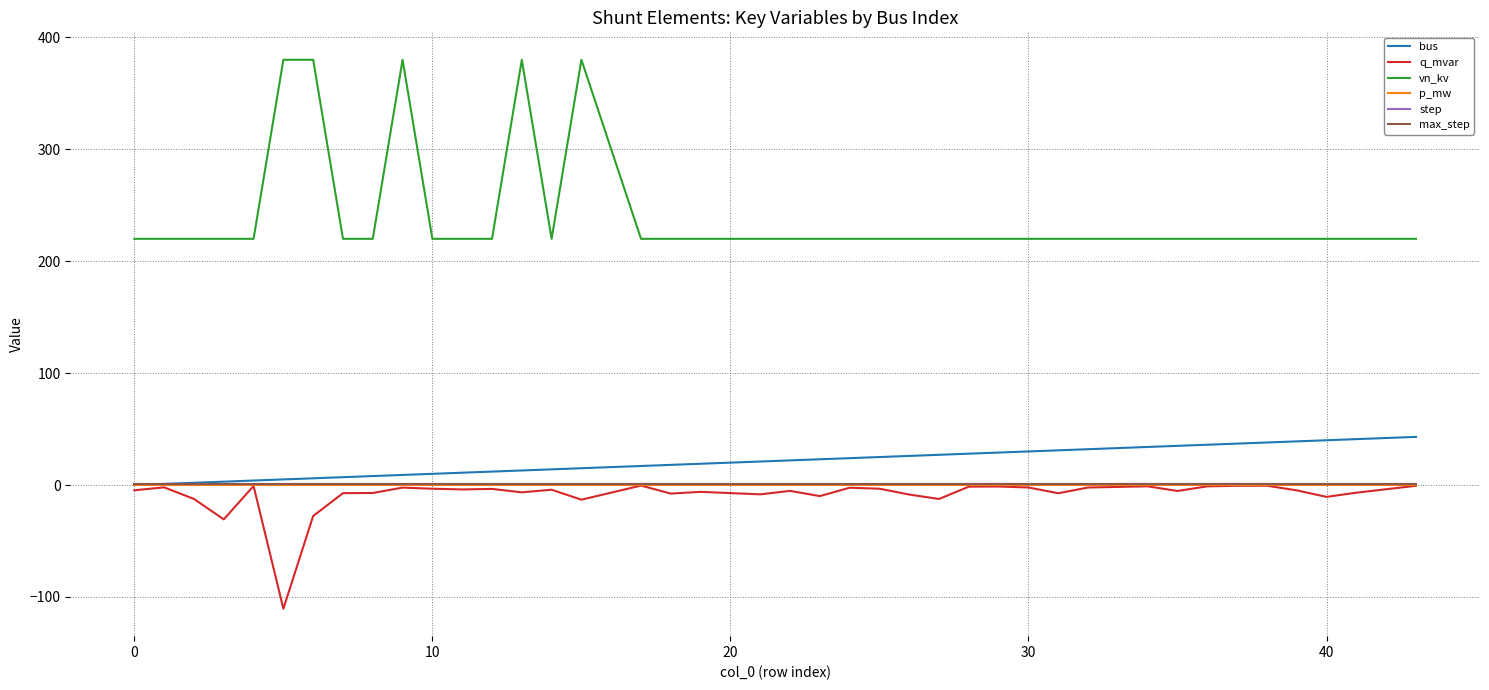

Does the chart have visible grid lines?

Yes